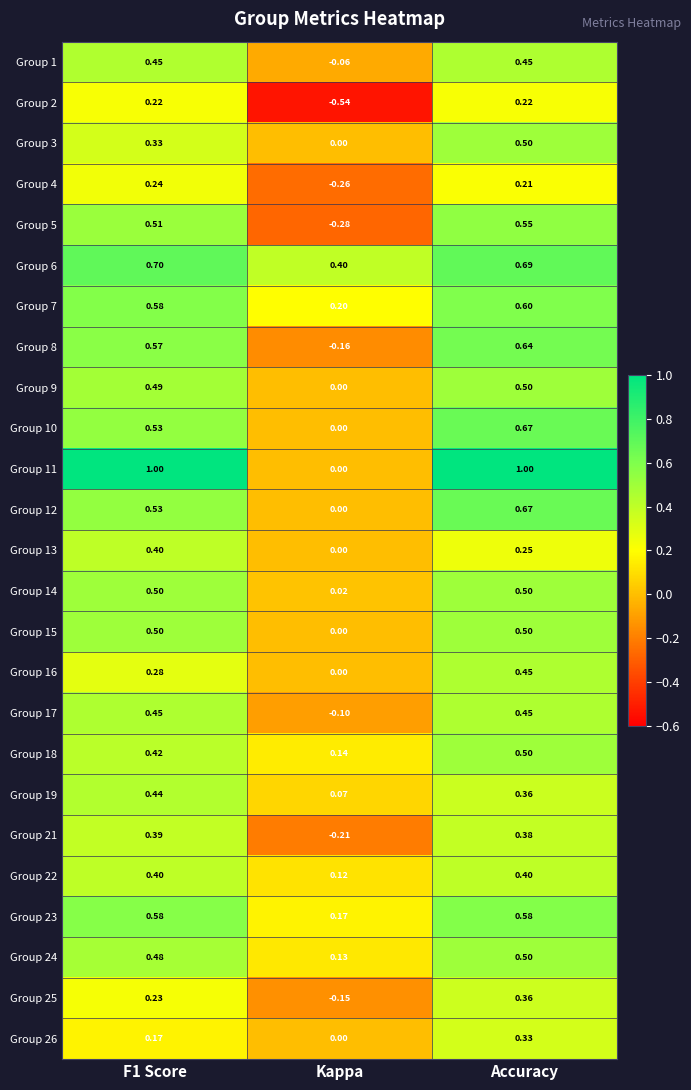

At which category is the sum across all series the highest?

Accuracy